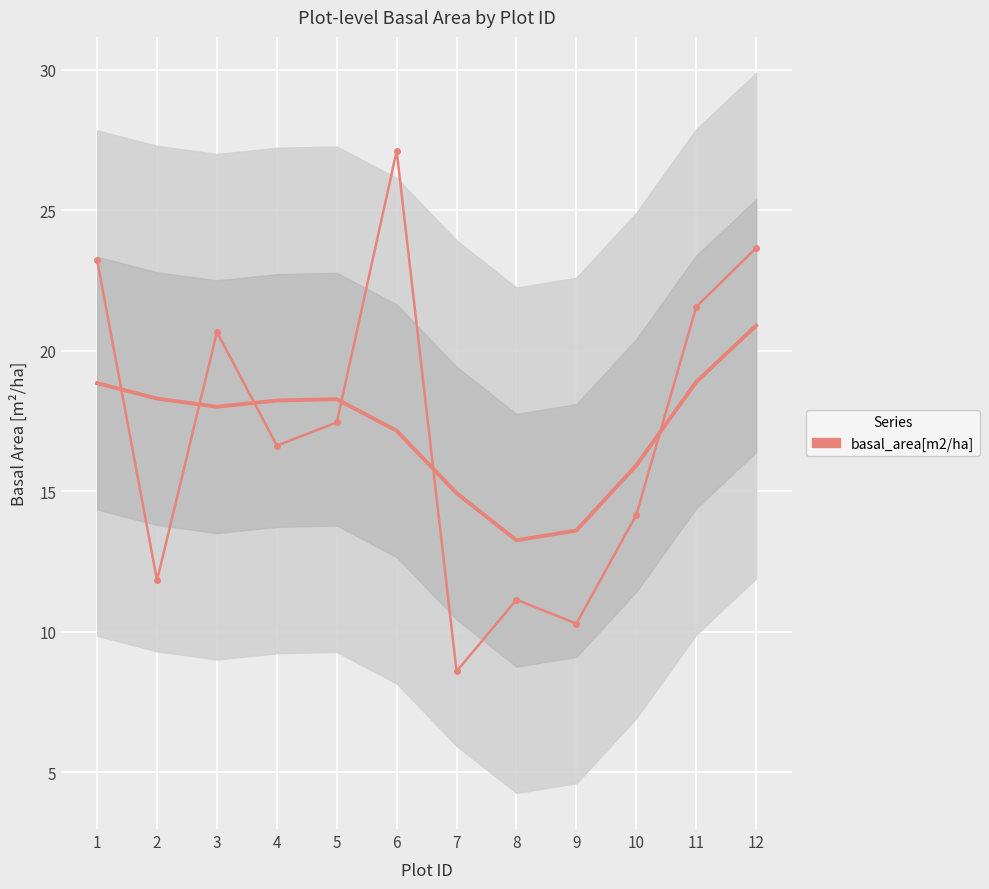

The value at 3 is 20.7. True or false?

True